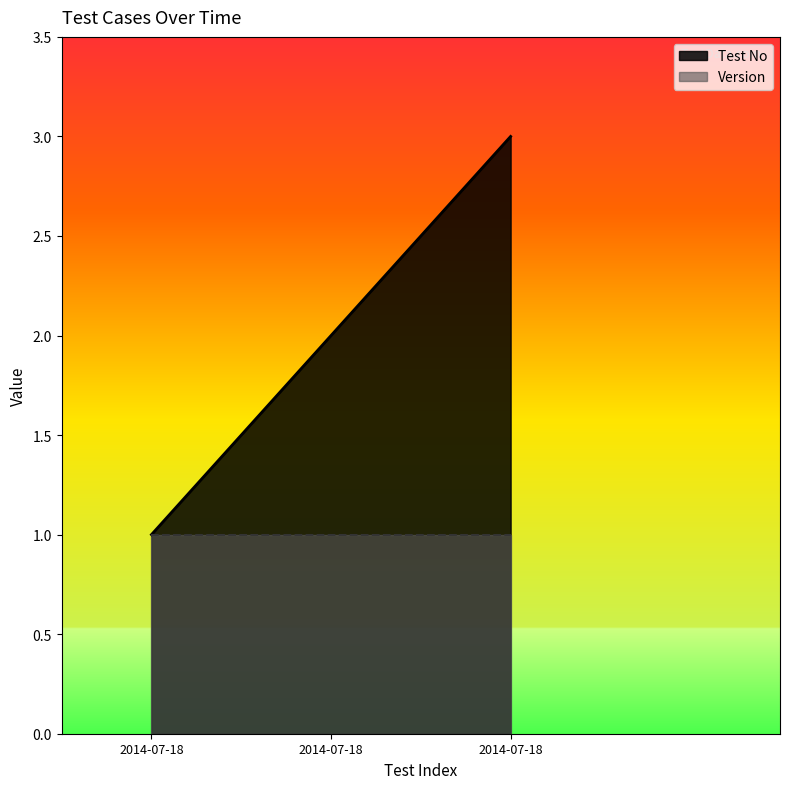

List the labels in order of value, smallest first.

2014-07-18, 2014-07-18, 2014-07-18